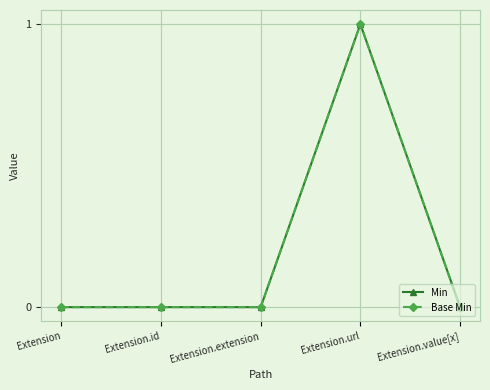

Does the chart have visible grid lines?

Yes